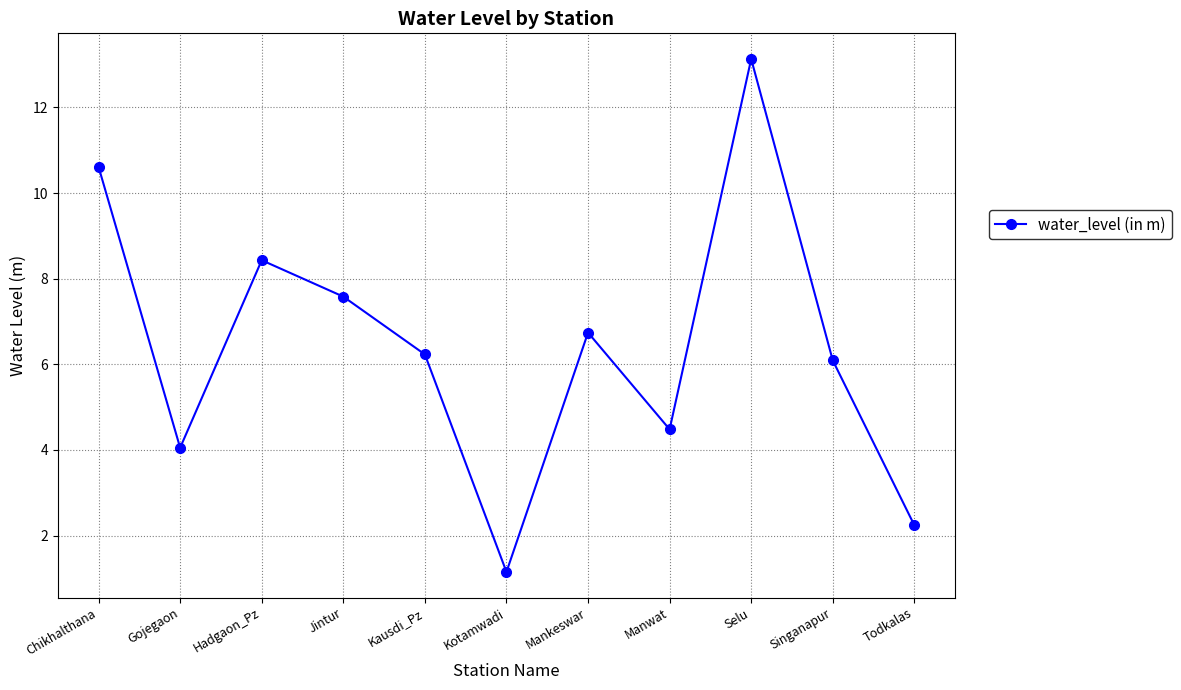

List the labels in order of value, largest first.

Selu, Chikhalthana, Hadgaon_Pz, Jintur, Mankeswar, Kausdi_Pz, Singanapur, Manwat, Gojegaon, Todkalas, Kotamwadi